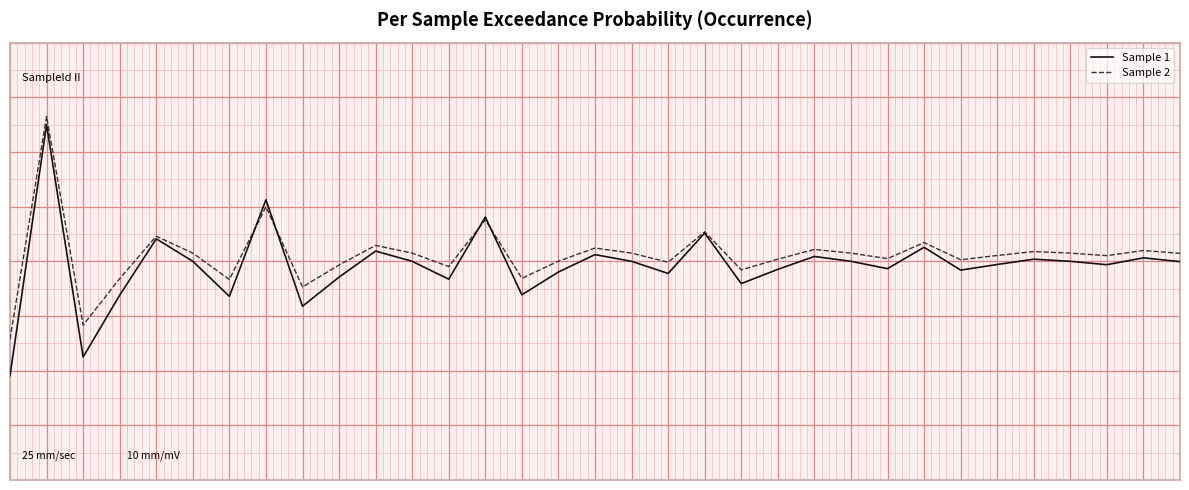

What are all the series names shown in the legend?

Sample 1, Sample 2